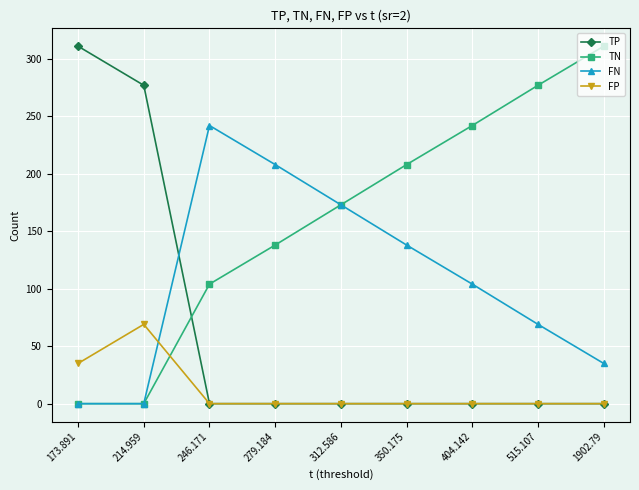

What is the difference between the highest and lowest values at 246.171?

242